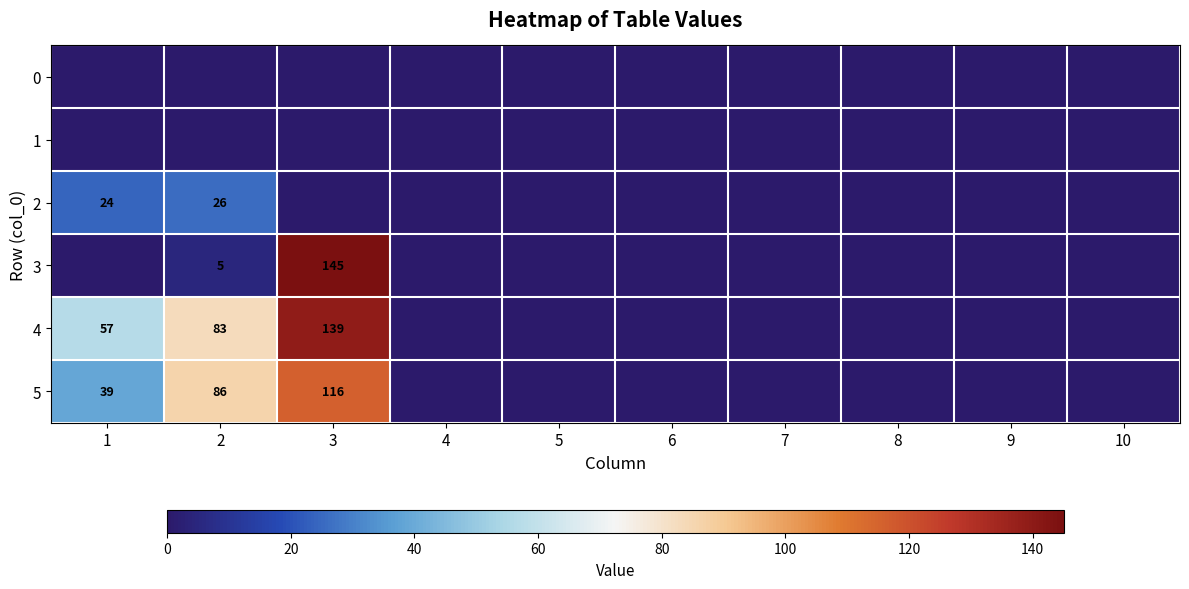

Rank the categories by 2 value from lowest to highest.

3, 4, 5, 6, 7, 8, 9, 10, 1, 2